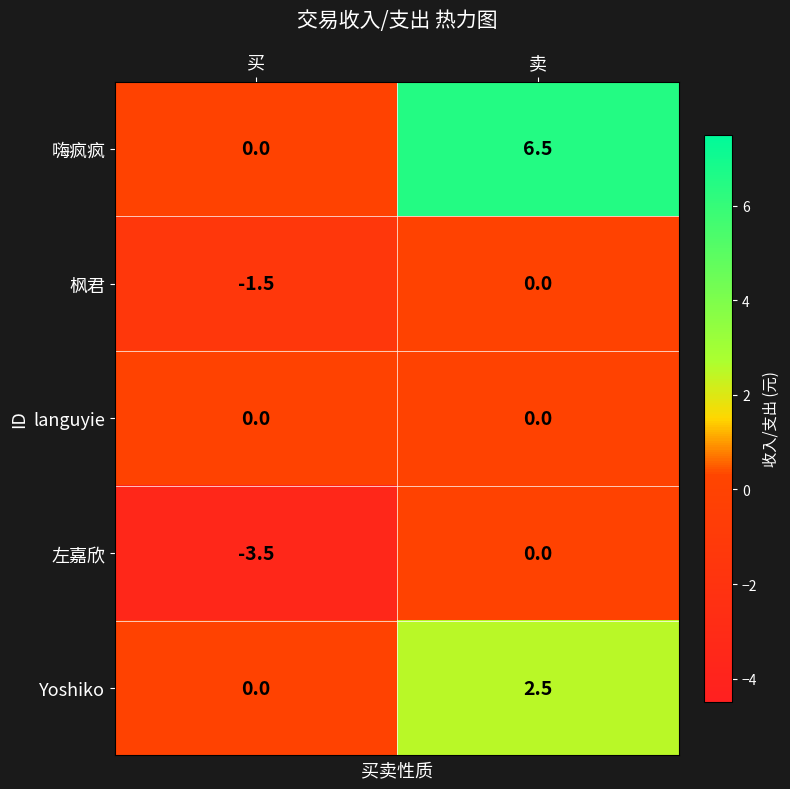

The value of Yoshiko at 买 is 1.6. True or false?

False